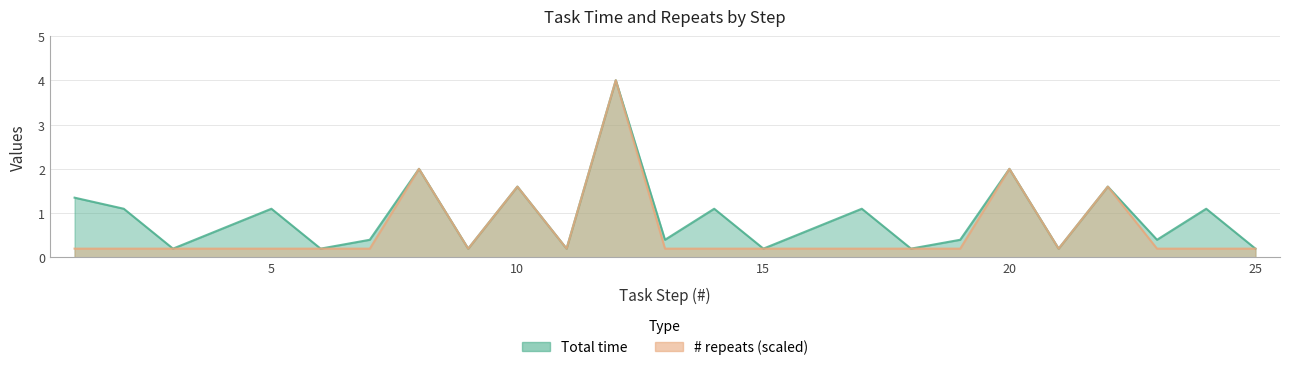

What is the smallest value displayed?

0.2